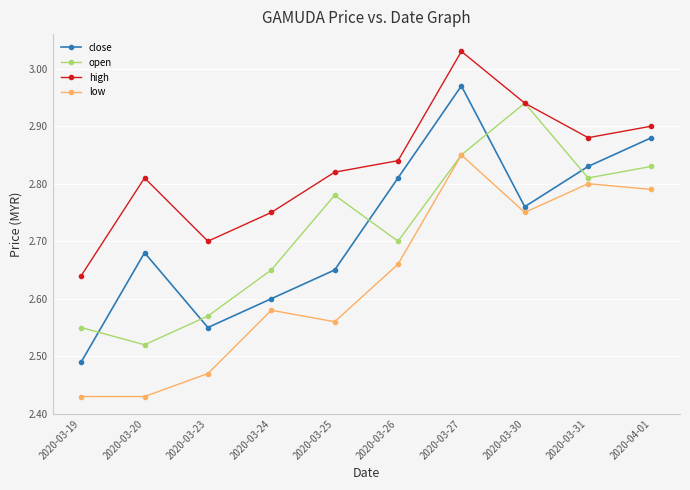

What are all the series names shown in the legend?

close, open, high, low